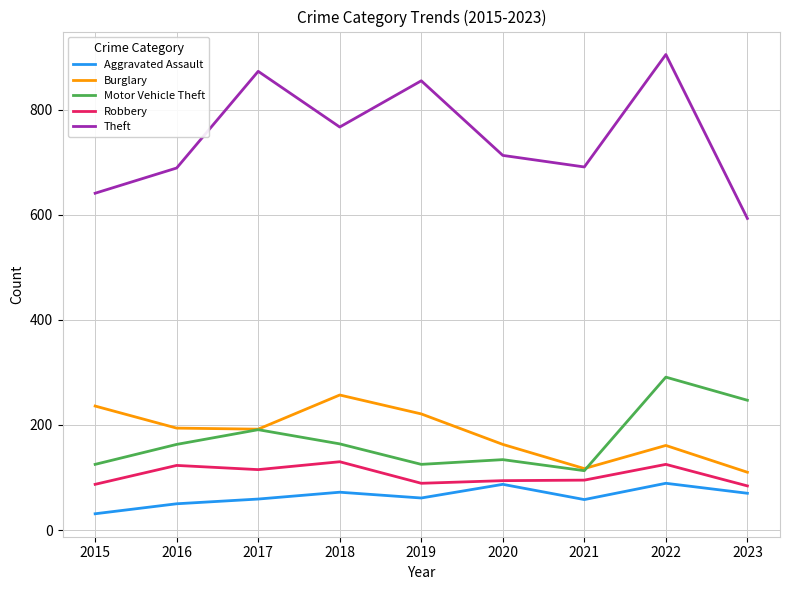

How many interior local valleys does the Theft series have?

2